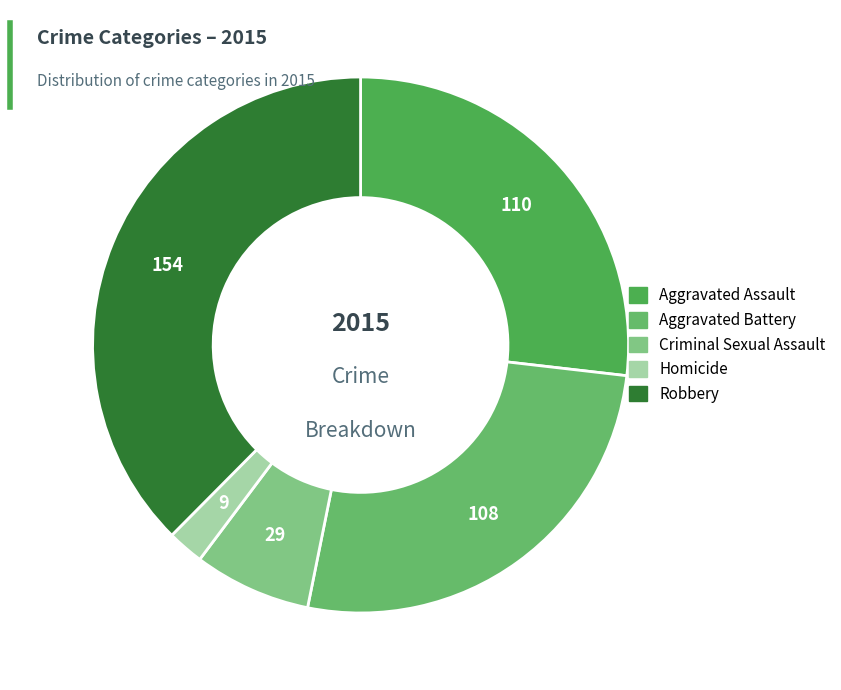

Which slice is the largest?

Robbery